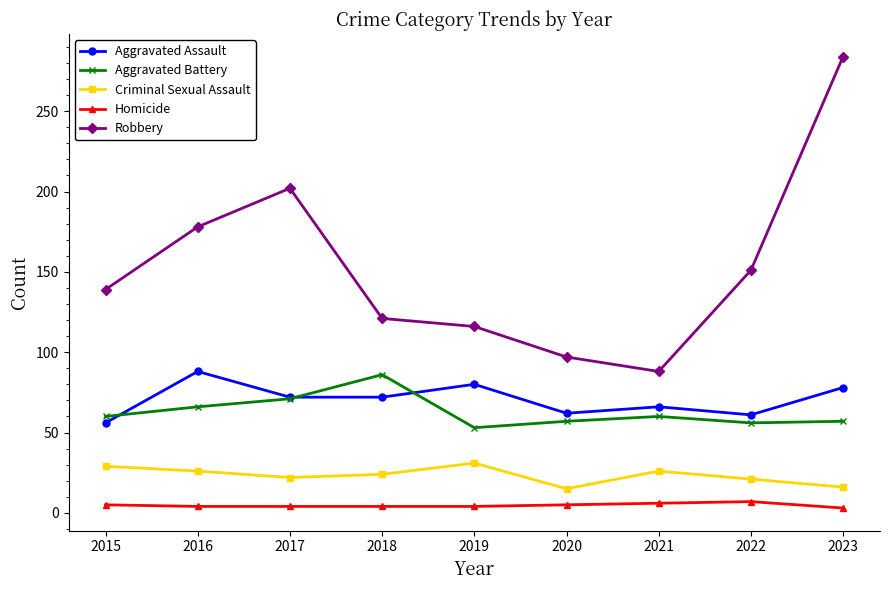

Where is the first local maximum for Aggravated Assault?

2016